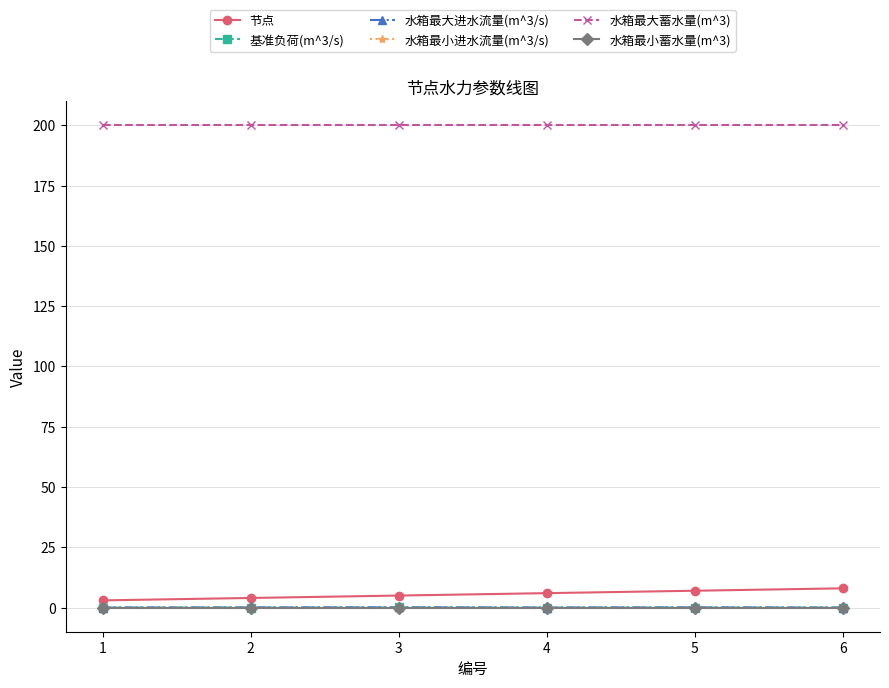

Reading right to left, extract all data points from this chart.

节点: 6=8.0	5=7.0	4=6.0	3=5.0	2=4.0	1=3.0
基准负荷(m^3/s): 6=0.0	5=0.0	4=0.0	3=0.1	2=0.0	1=0.0
水箱最大进水流量(m^3/s): 6=0.0	5=0.1	4=0.0	3=0.1	2=0.1	1=0.0
水箱最小进水流量(m^3/s): 6=0.0	5=0.0	4=0.0	3=0.0	2=0.0	1=0.0
水箱最大蓄水量(m^3): 6=200.0	5=200.0	4=200.0	3=200.0	2=200.0	1=200.0
水箱最小蓄水量(m^3): 6=0.0	5=0.0	4=0.0	3=0.0	2=0.0	1=0.0